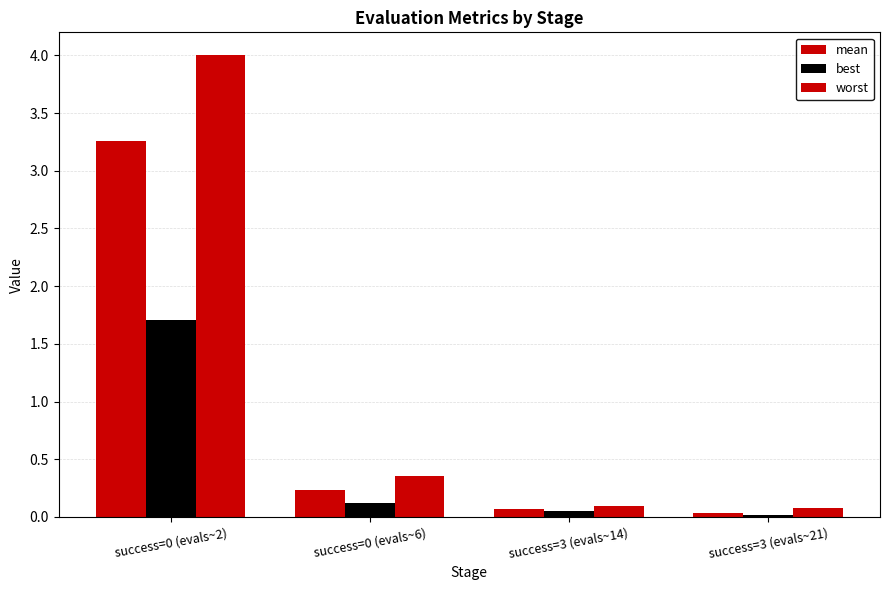

How many series are shown in this chart?

3